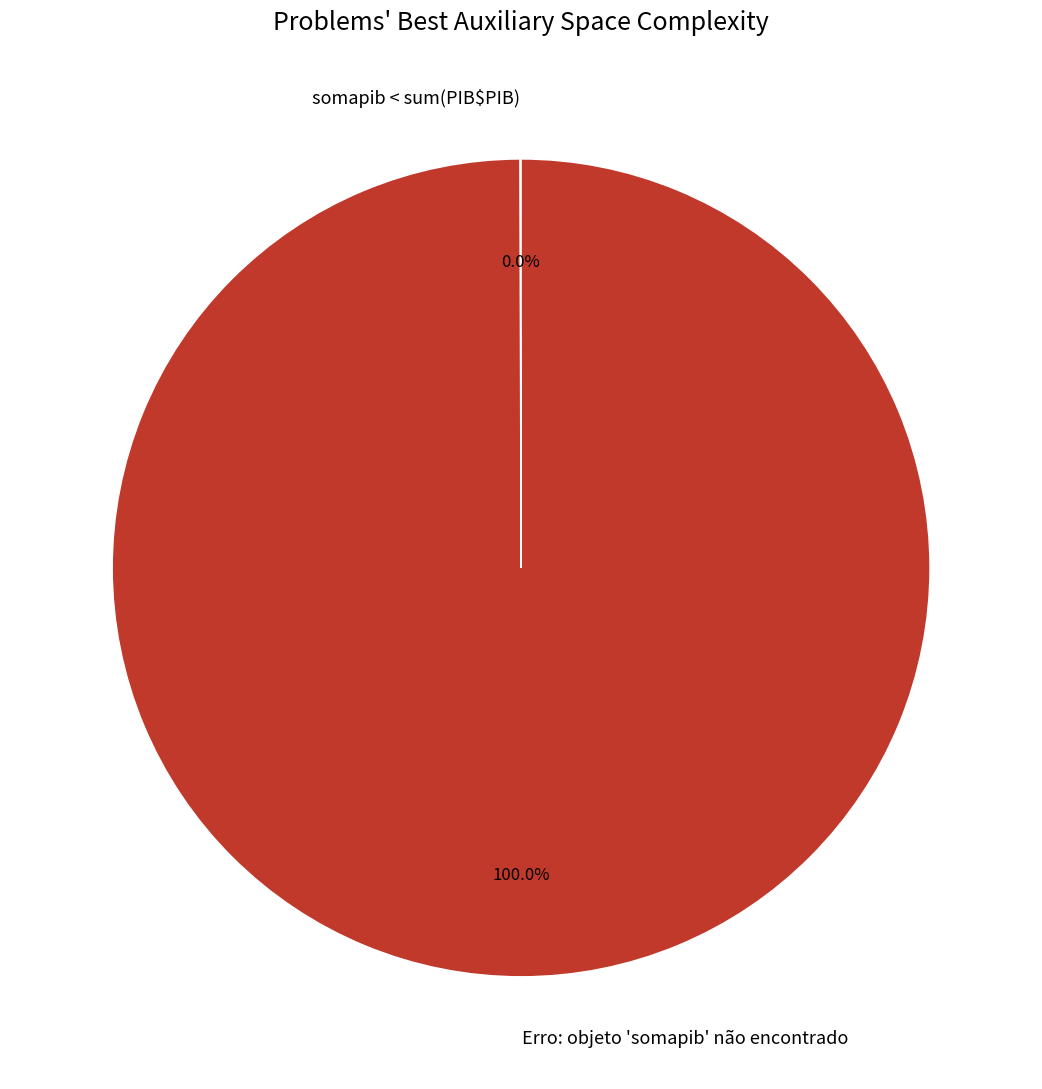

Which category has the biggest portion of the pie?

Erro: objeto 'somapib' não encontrado